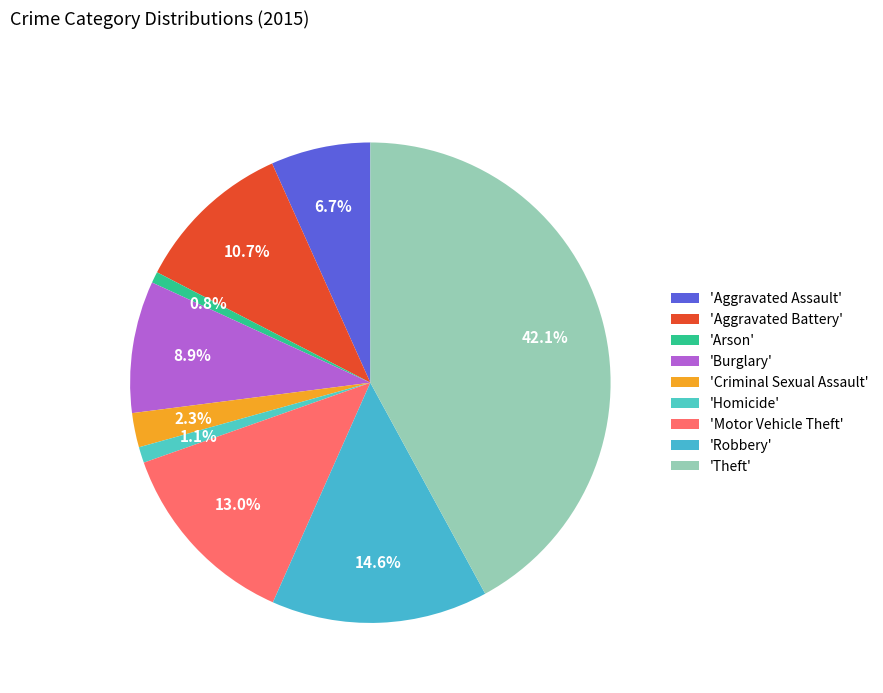

Which slice is the largest?

'Theft'